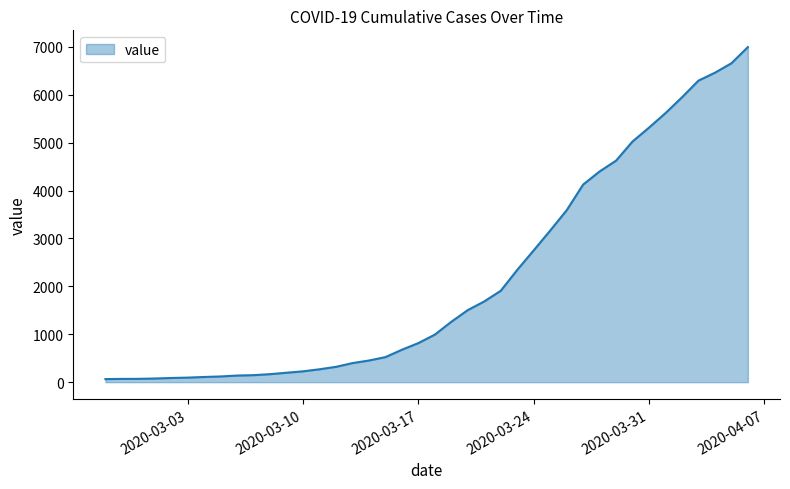

What is the difference between the maximum and minimum values?

6931